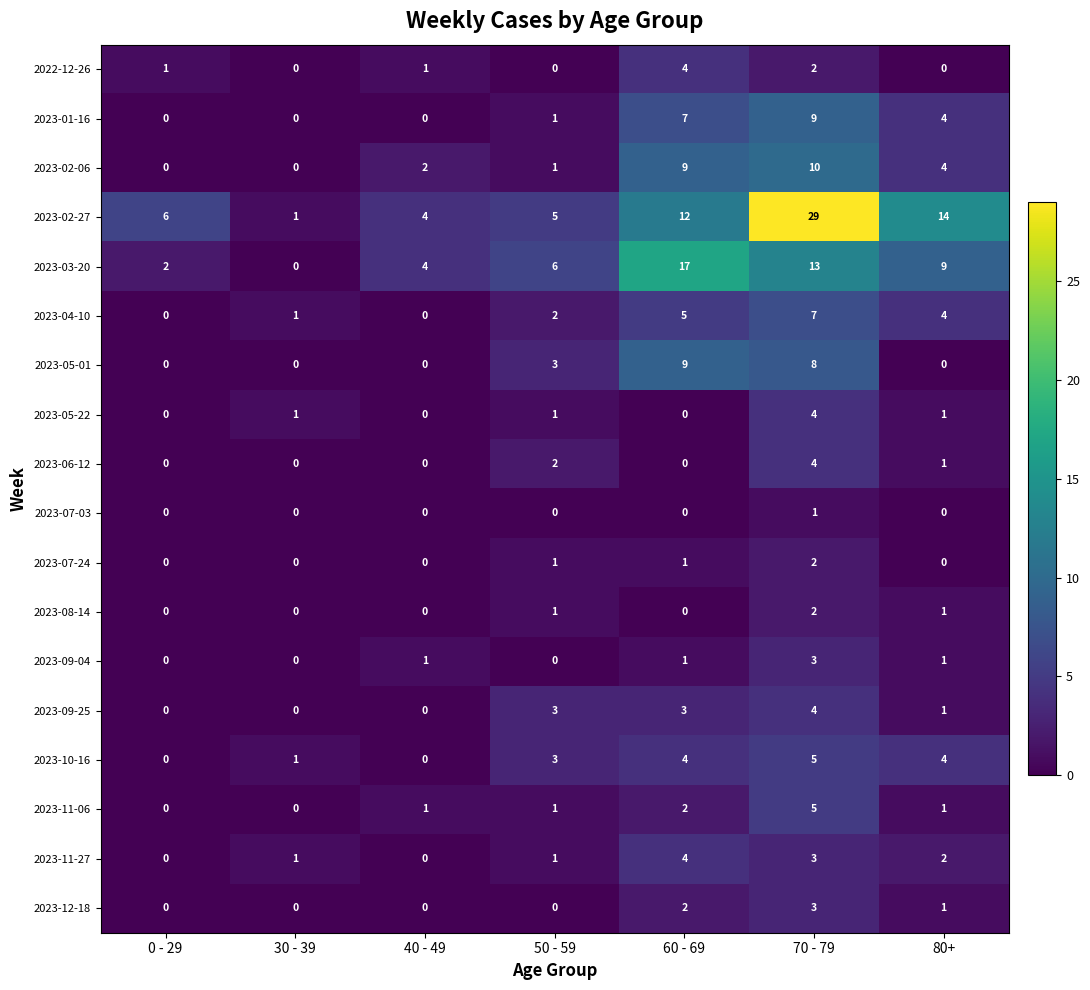

What is the difference between the maximum and minimum values in the 2023-02-27 series?

28